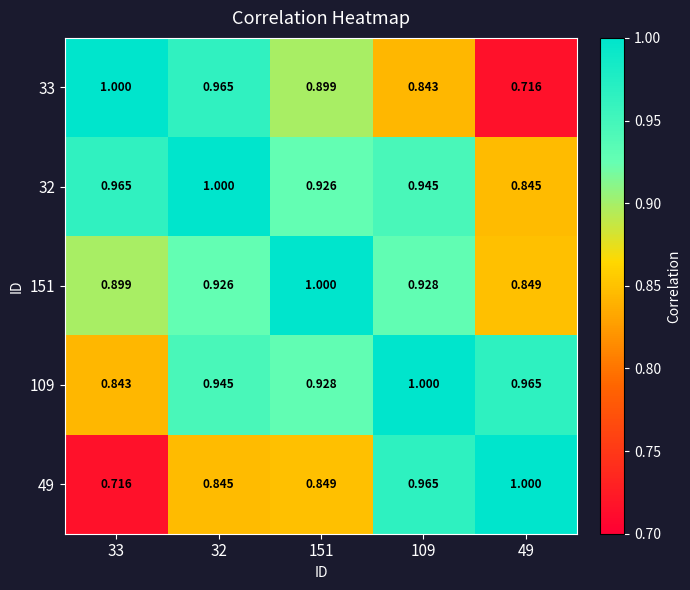

Is the value of 151 at 151 greater than the value of 49 at 32?

Yes